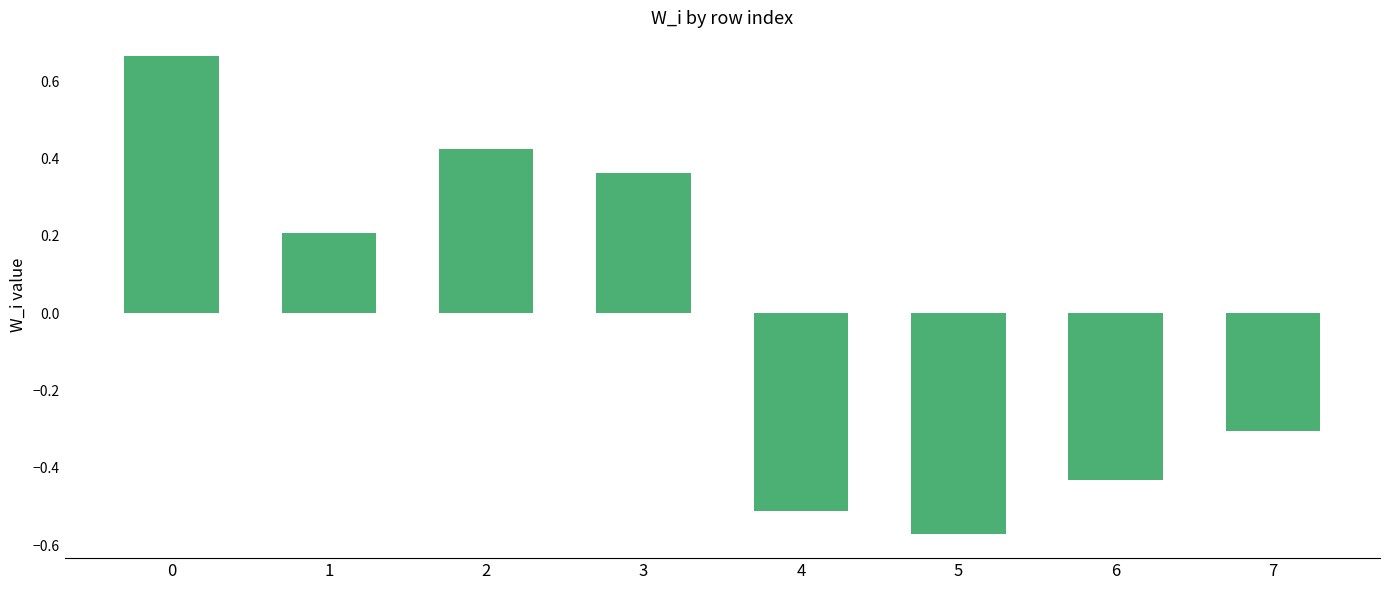

At which category does the chart reach its minimum across all series?

5